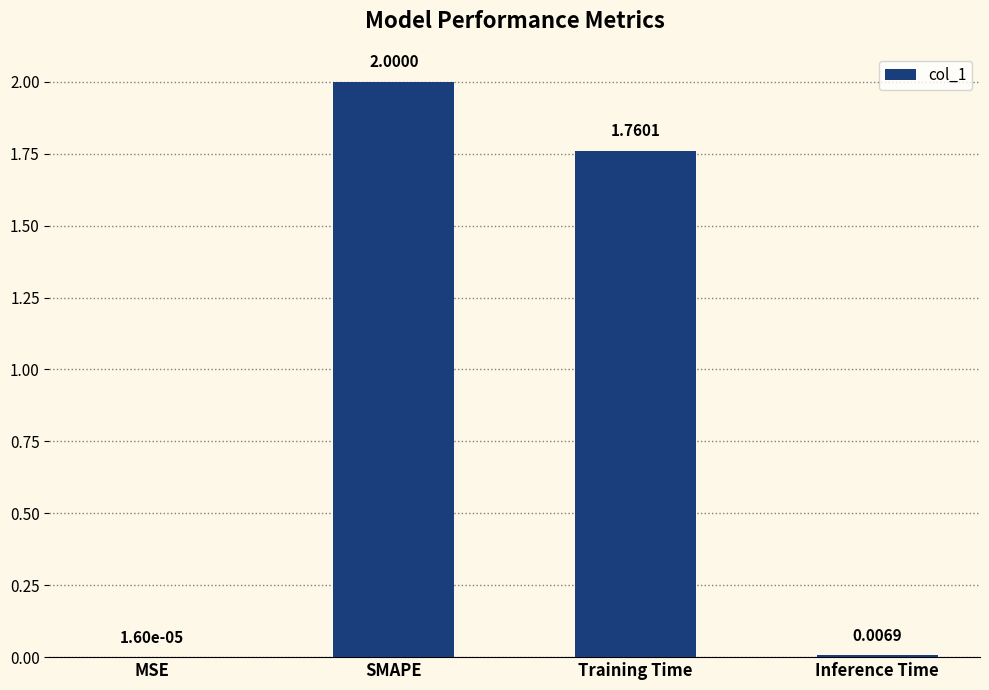

Where does the data first go above 1?

SMAPE